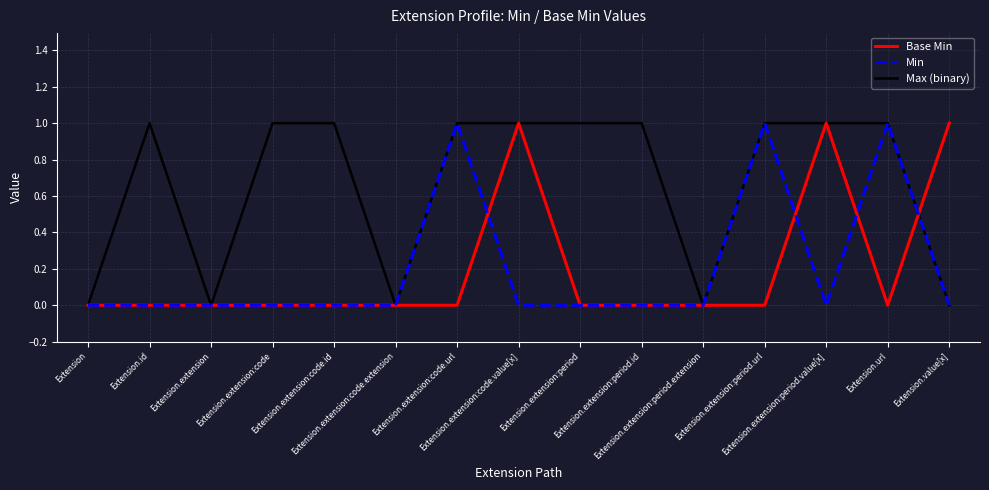

Is the value of Min at Extension.extension:period greater than the value of Max (binary) at Extension.extension:period.id?

No